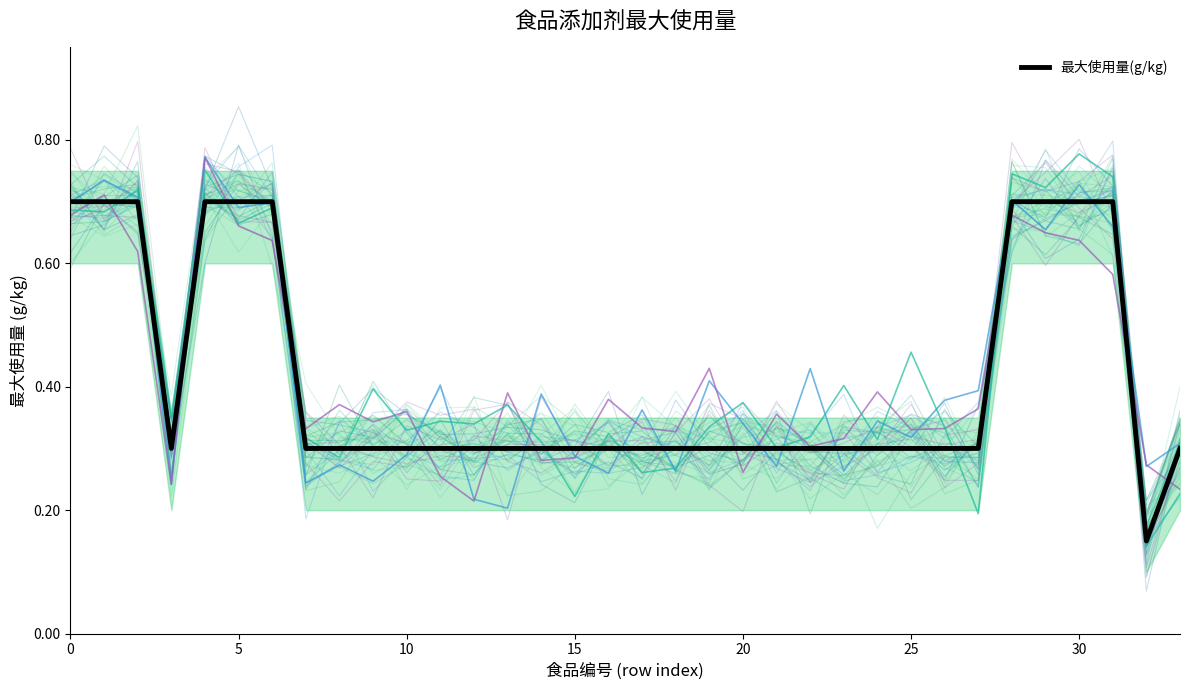

At which label is the value closest to 0?

32